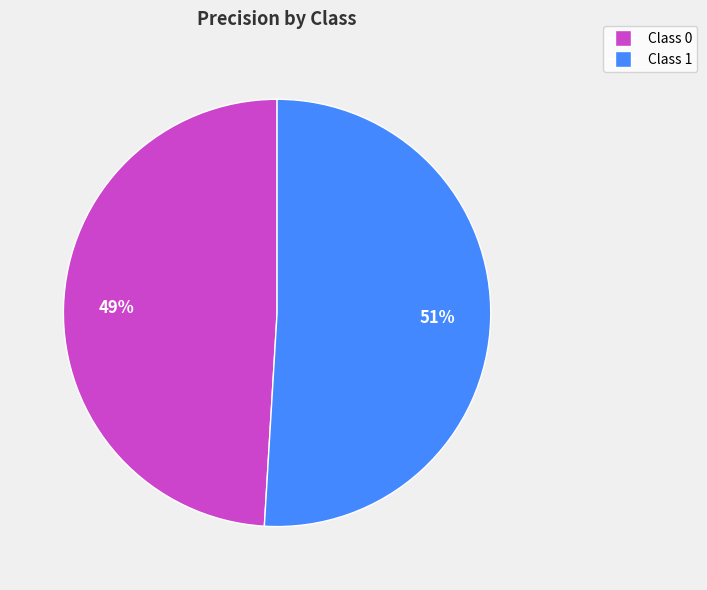

How many segments does this pie chart have?

2